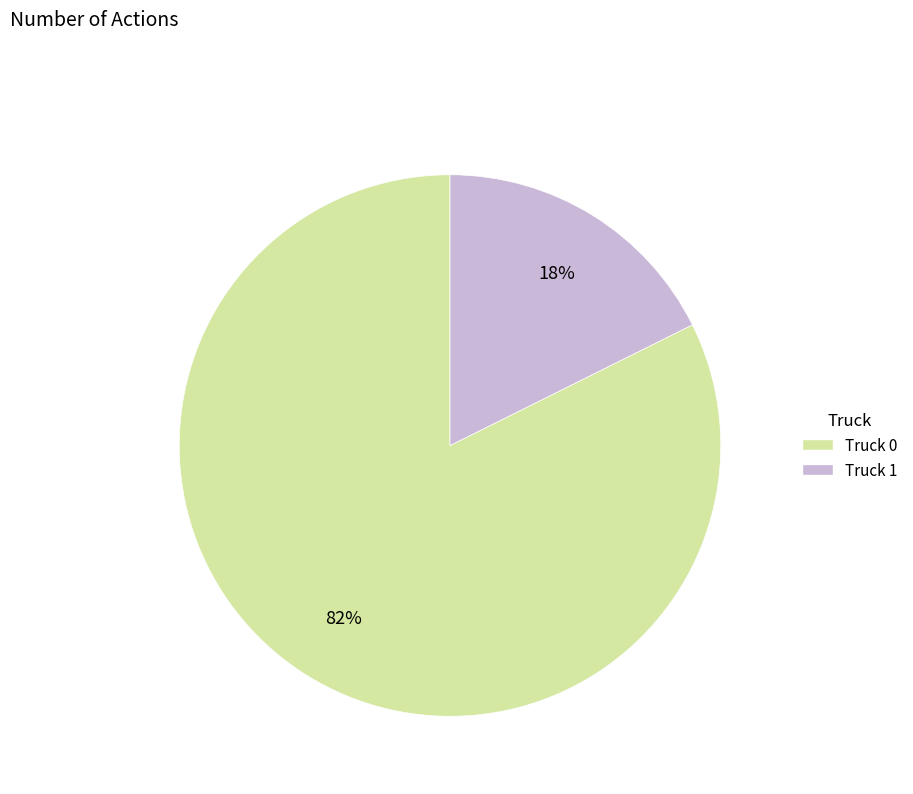

How many segments does this pie chart have?

2